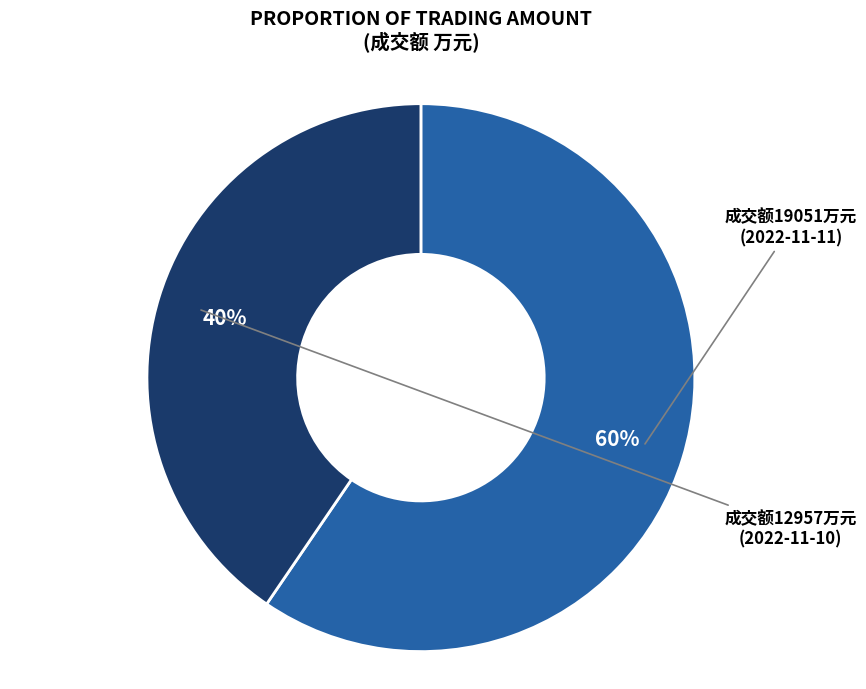

How many segments does this pie chart have?

2